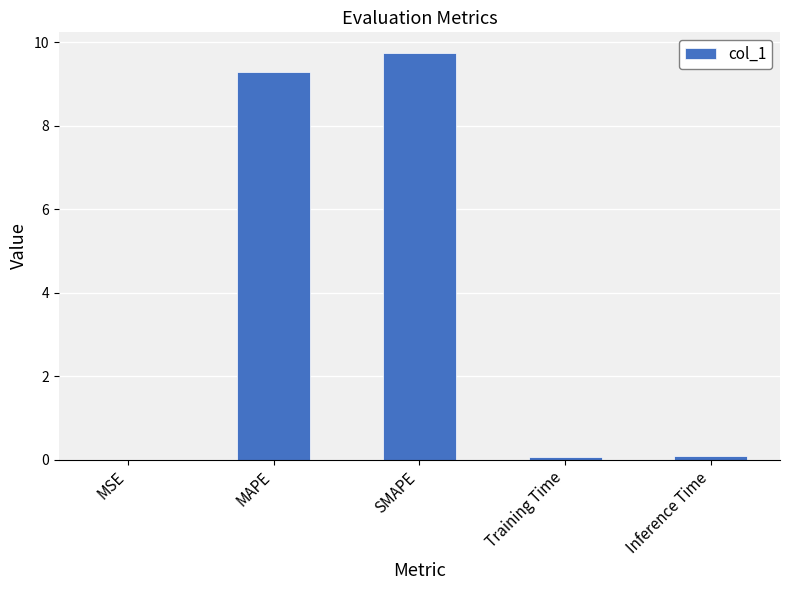

Read the value at MAPE.

9.3